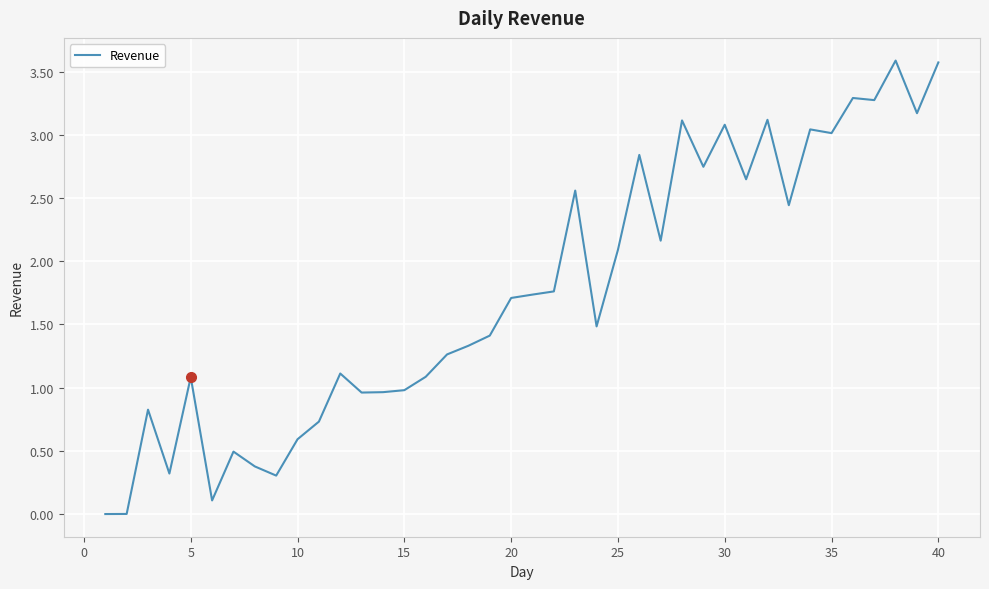

True or false: the data has more than 0 interior local peaks.

True